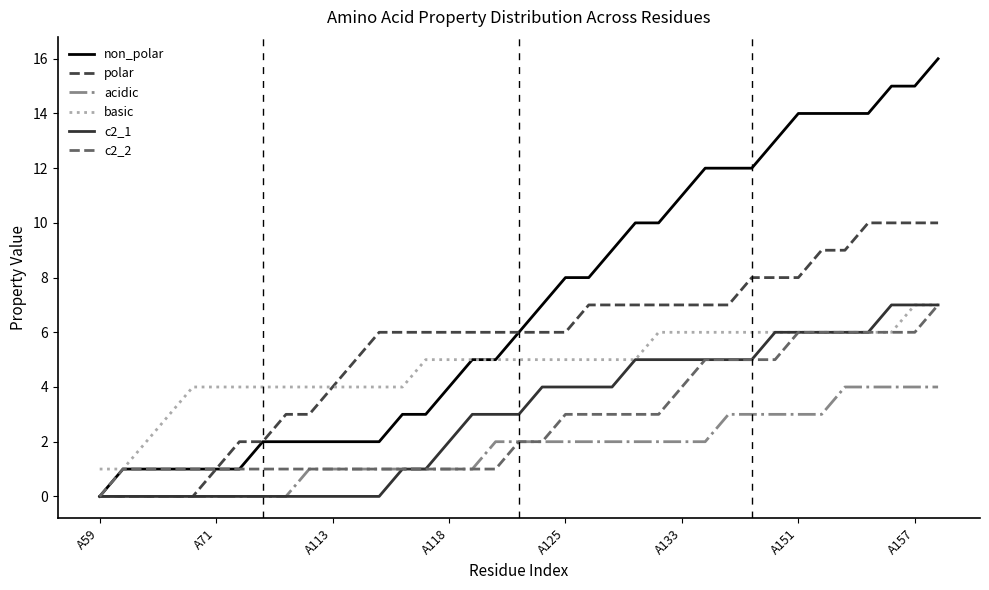

What is the maximum value for non_polar?

16